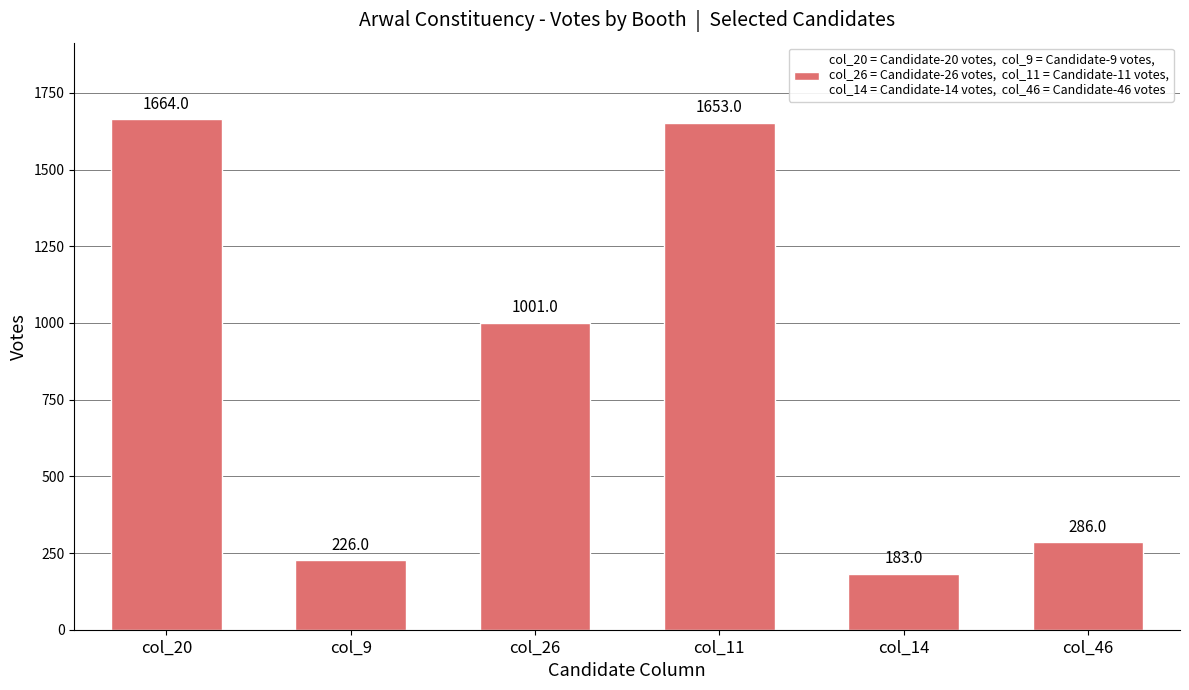

List the labels in order of value, largest first.

col_20, col_11, col_26, col_46, col_9, col_14